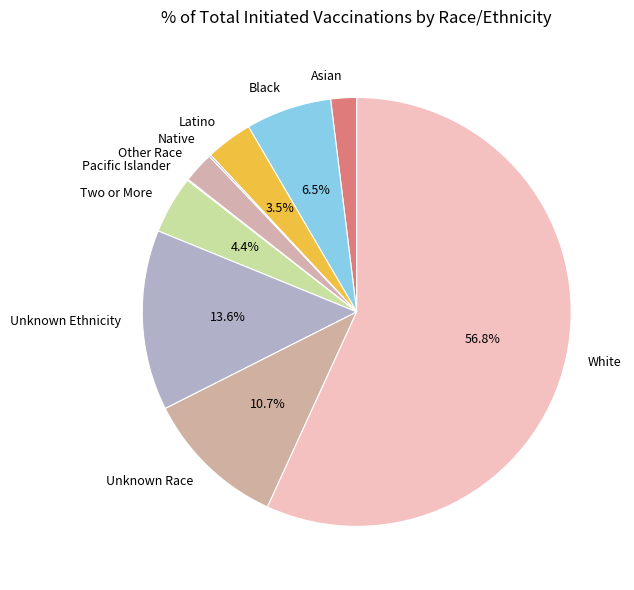

Which slice is the largest?

White